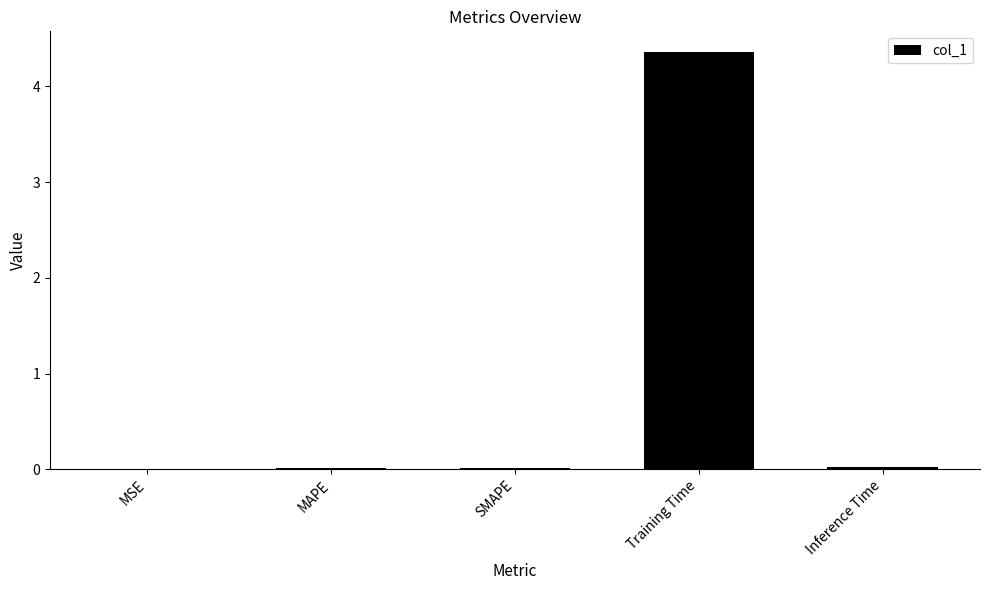

True or false: the data shows 0.0 at MAPE.

True